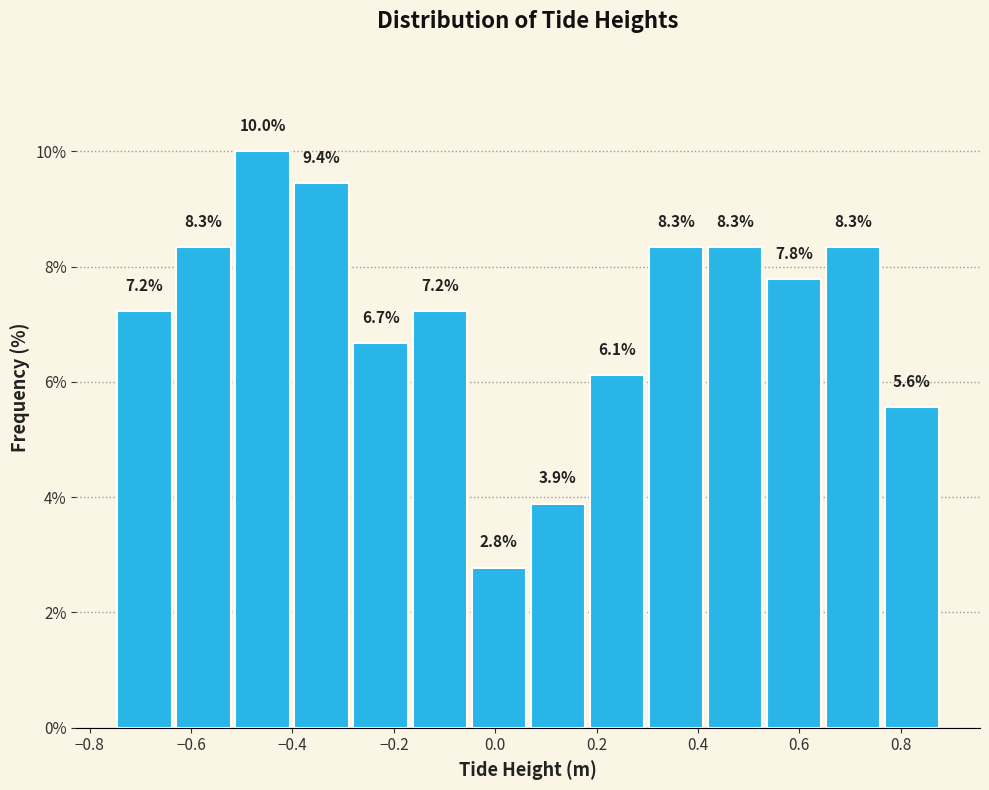

What is the height of the bar covering -0.64 to -0.52 on the x-axis? The bar edges are not printed on the chart, so give them approximately, as read against the axis.

8.3